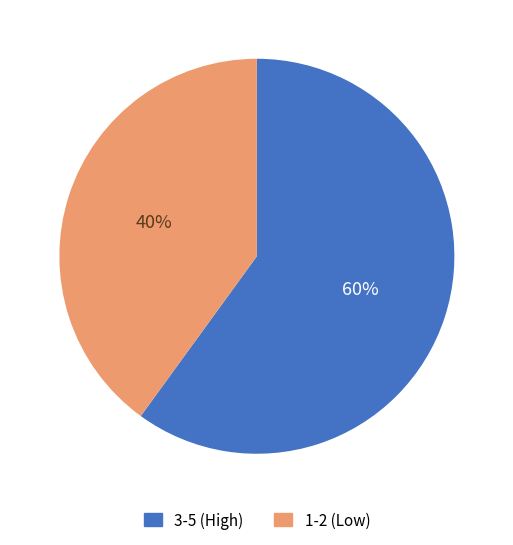

To the nearest percent, what is the average slice percentage?

50%